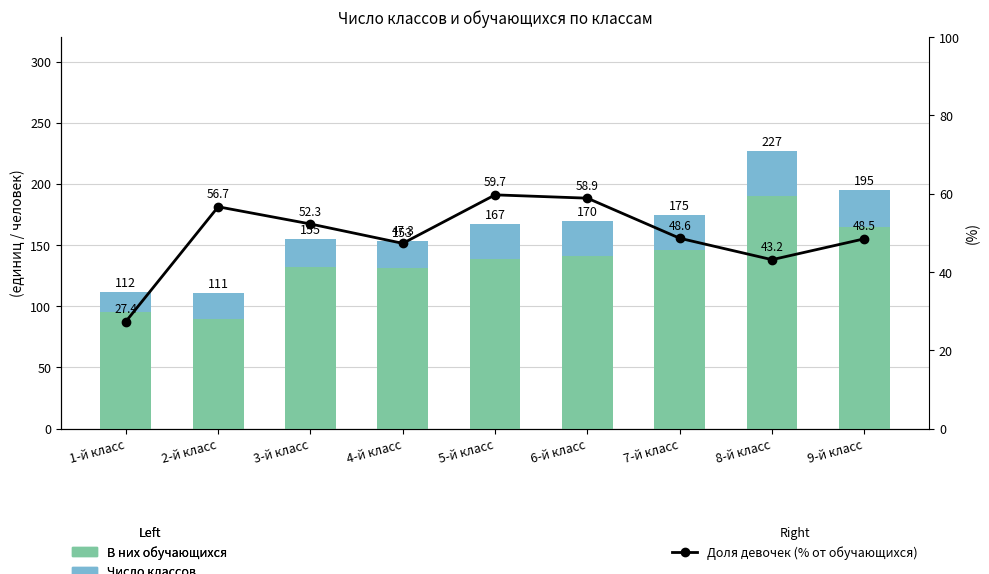

What is the difference between the Доля девочек (% от обучающихся) values at 4-й класс and 3-й класс?

4.9